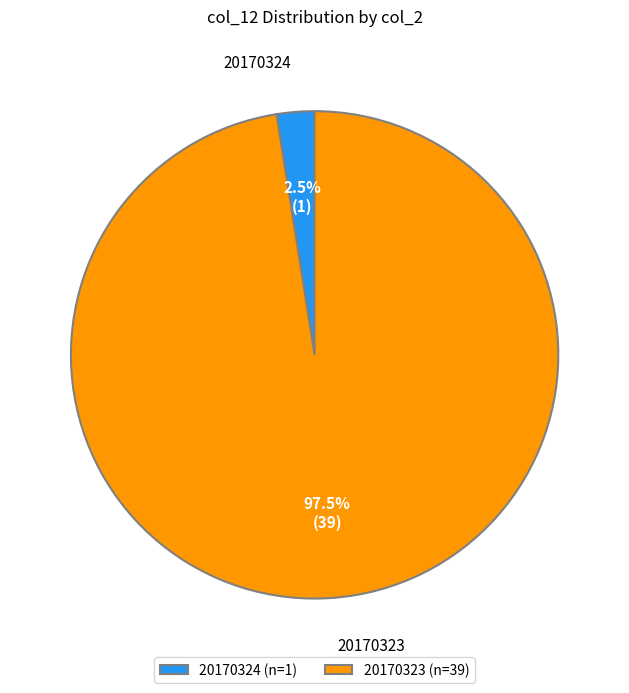

Which slice is the largest?

20170323